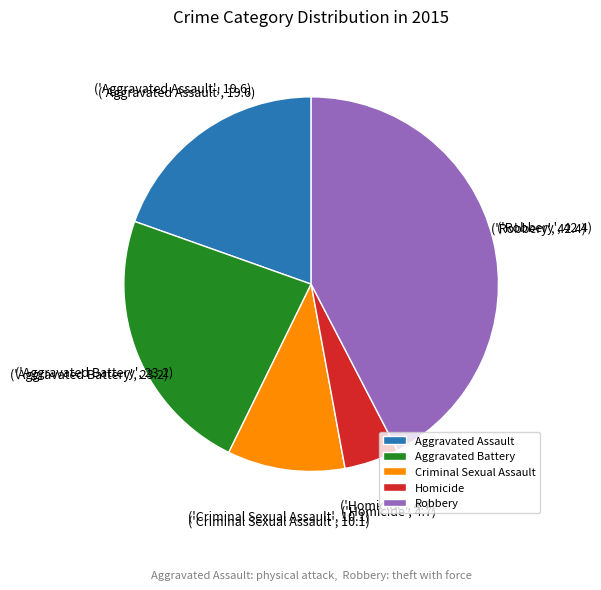

Which category has the smallest portion of the pie?

Homicide